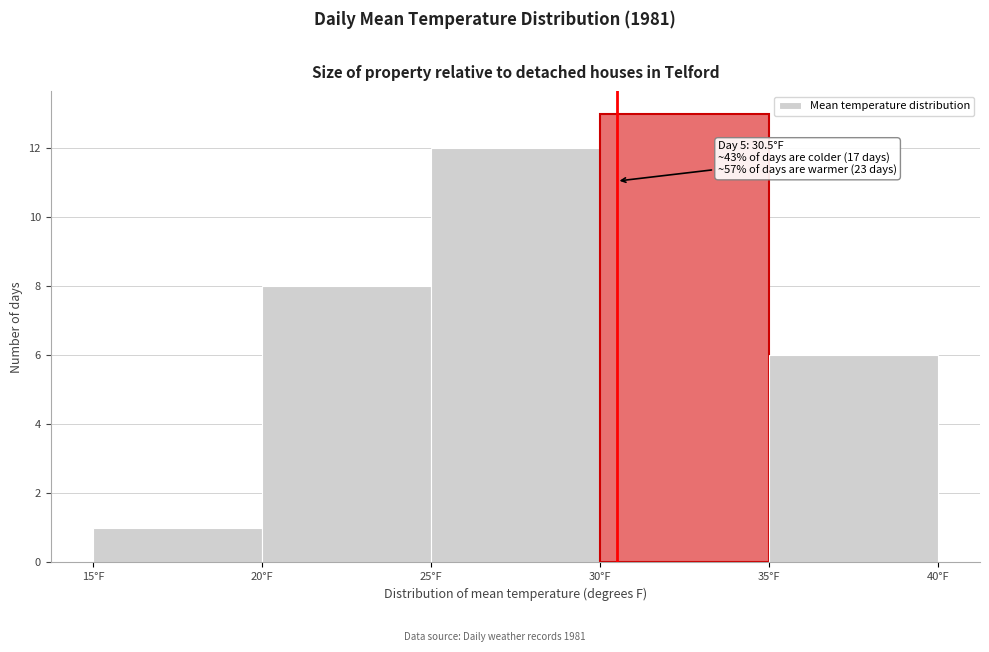

Which range on the x-axis has the tallest bar?

30 to 35